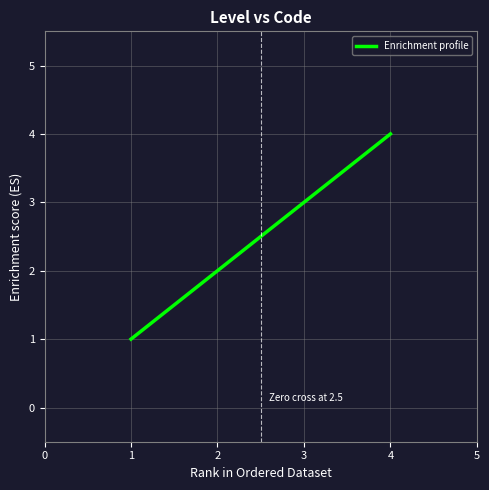

What is the smallest value displayed?

1